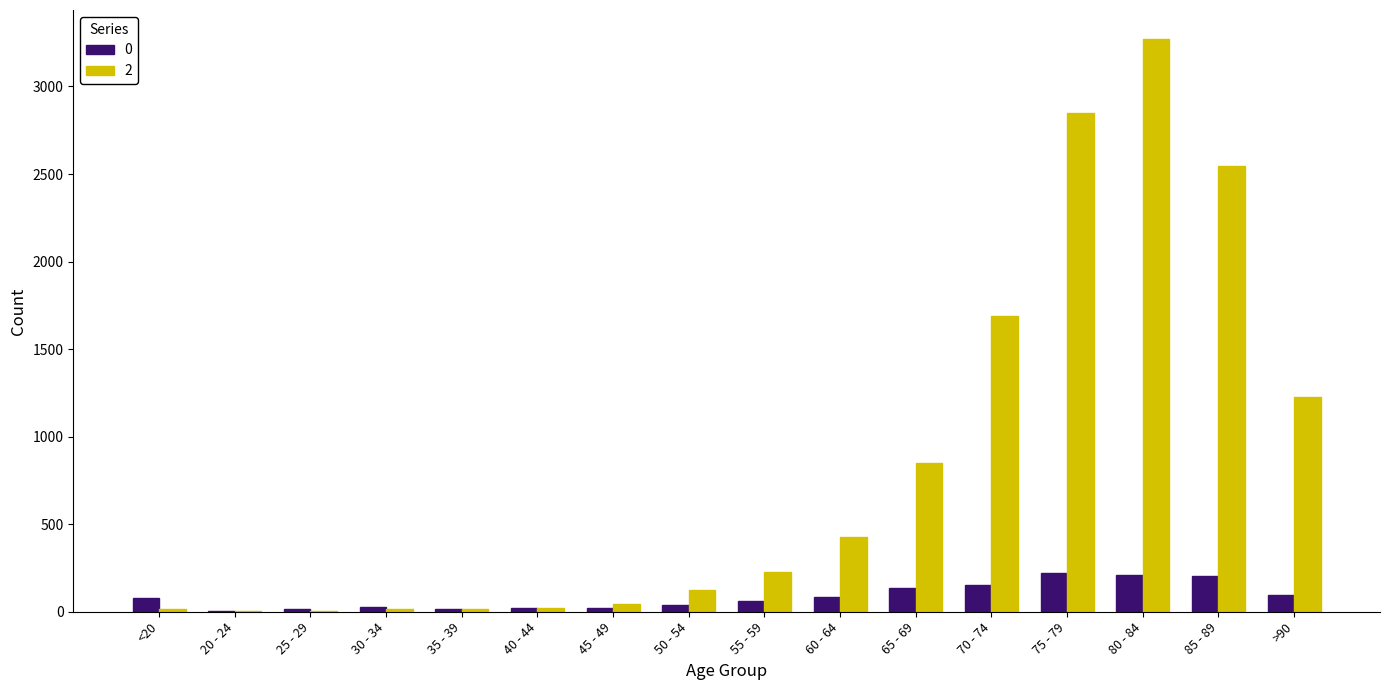

Which label corresponds to the largest value in the chart?

80 - 84